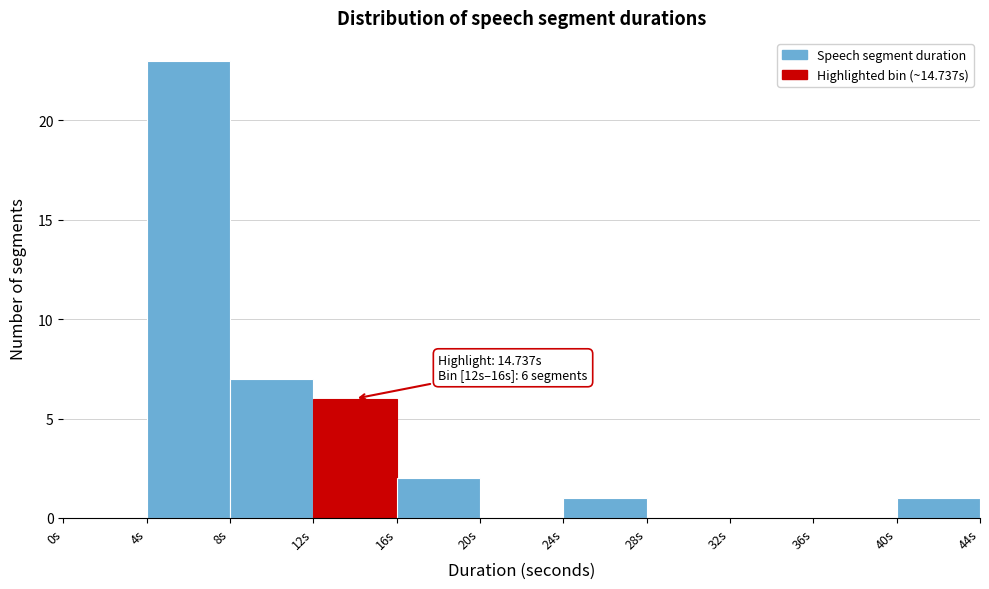

Which range on the x-axis has the tallest bar?

4 to 8